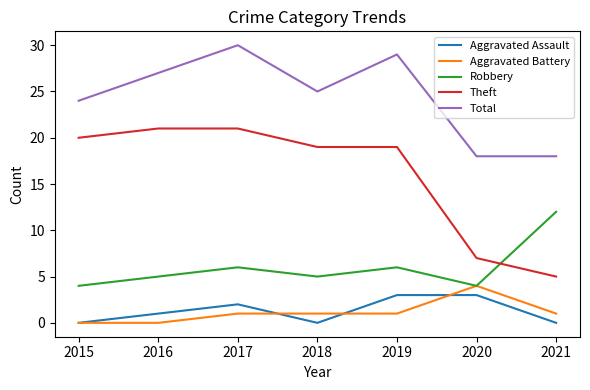

Which category has the highest value in the Robbery series?

2021